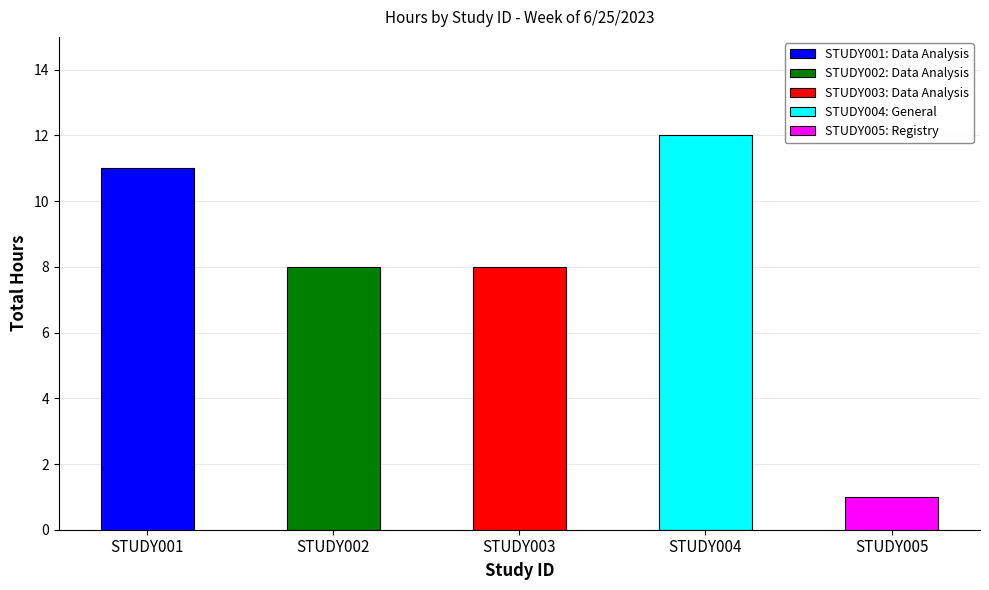

Is it true that the value at STUDY004 is 12?

True